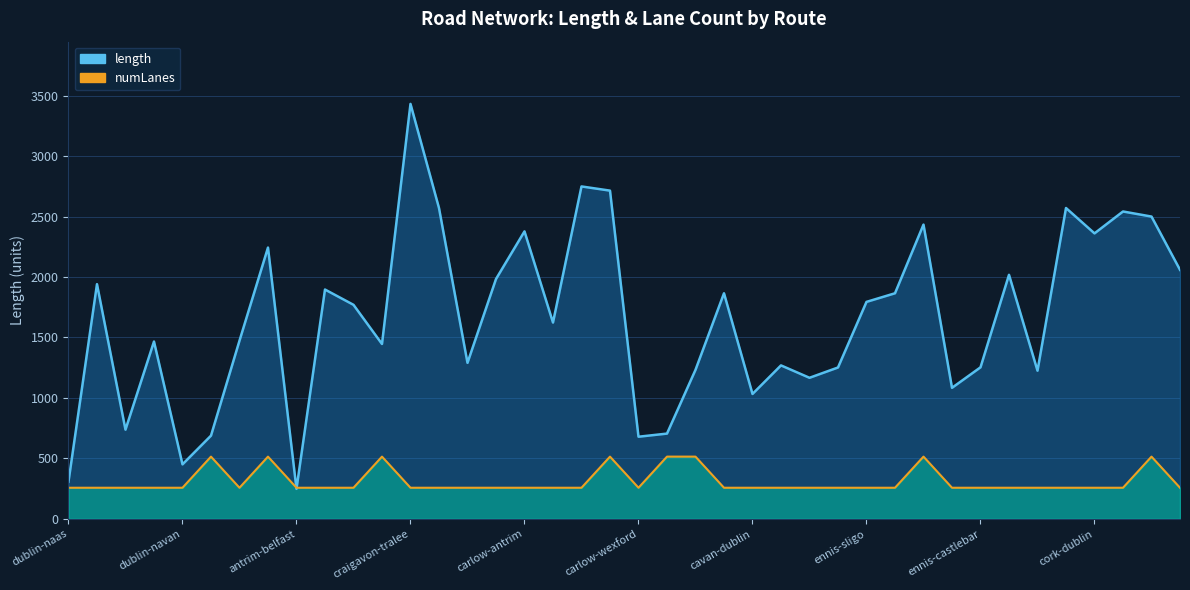

Is it true that length equals 2243.2 at antrim-castlebar?

True